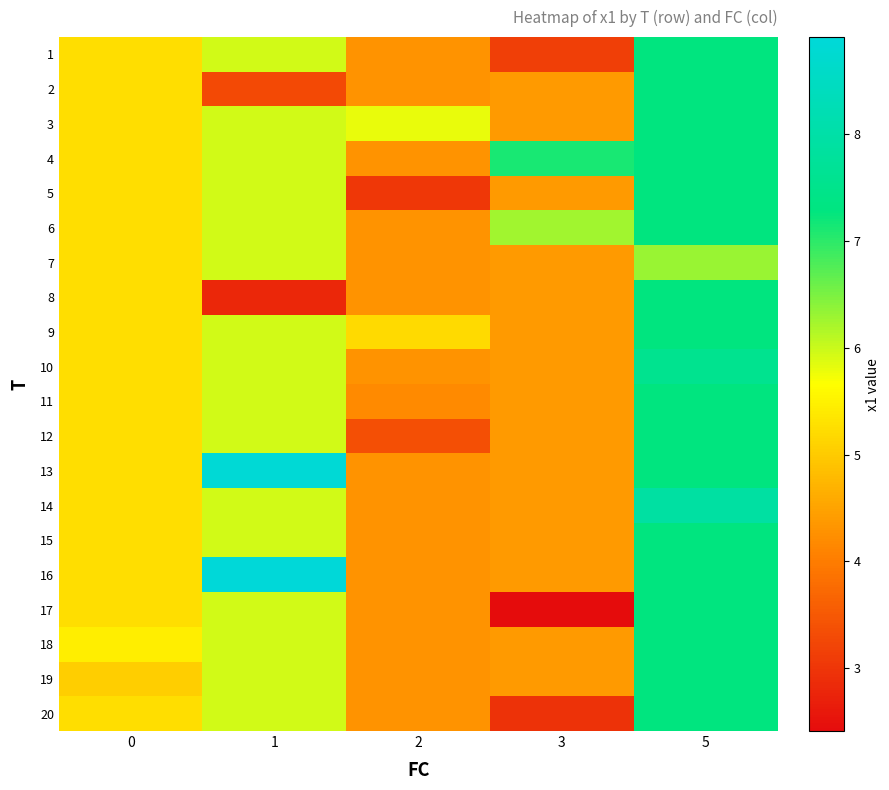

What is the spread (max minus min) of values at 0?

0.4